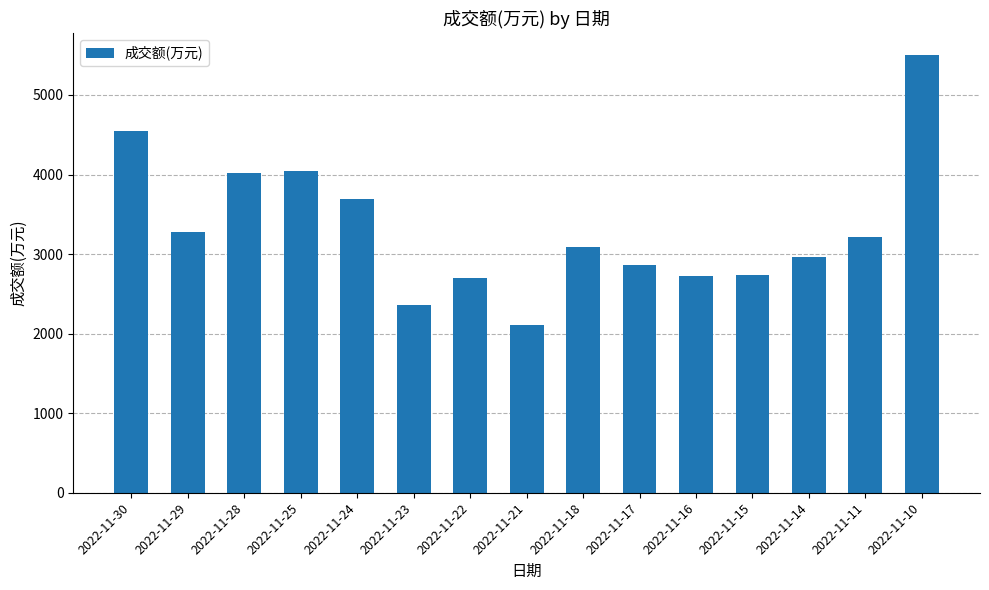

True or false: the data shows 2968 at 2022-11-14.

True